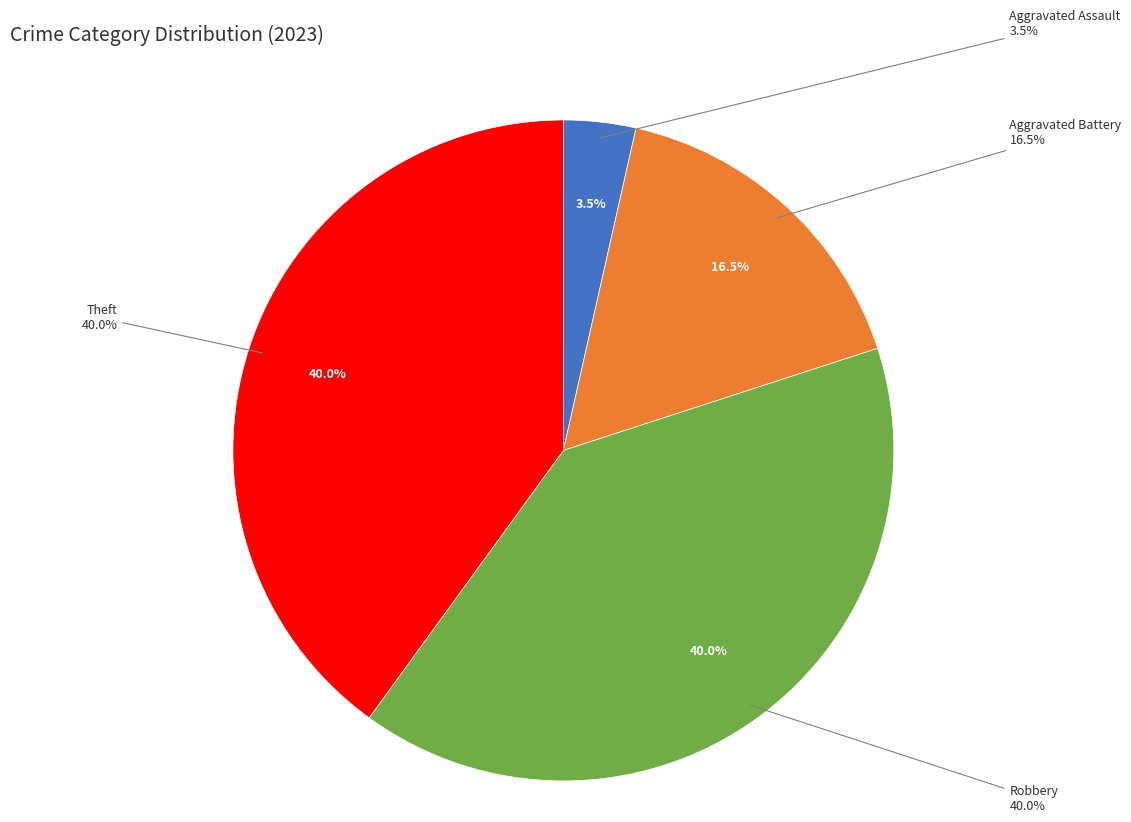

Is it true that Aggravated Assault is 1% of the pie?

False